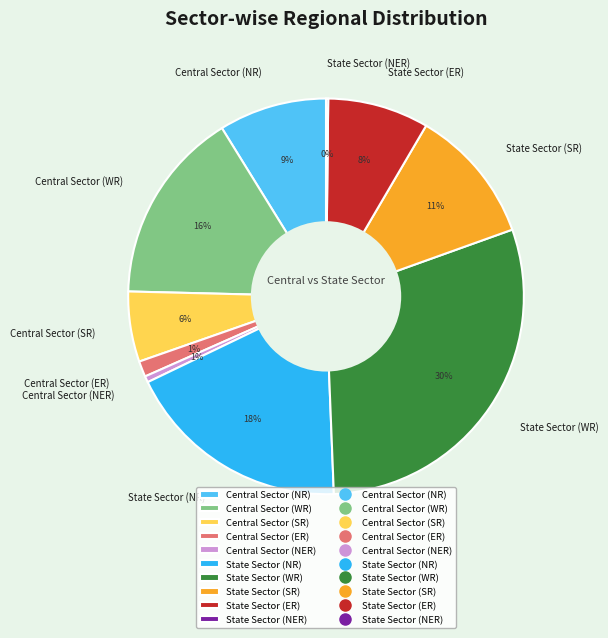

To the nearest percent, what is the combined percentage of State Sector (ER) and Central Sector (SR)?

14%